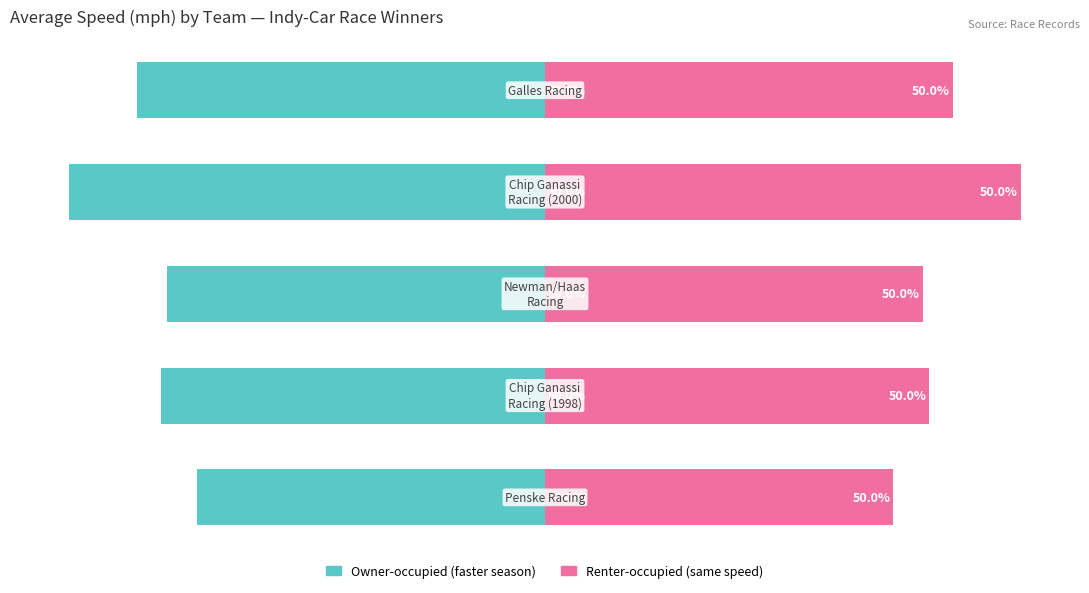

What is the spread (max minus min) of values at 0?

117.2